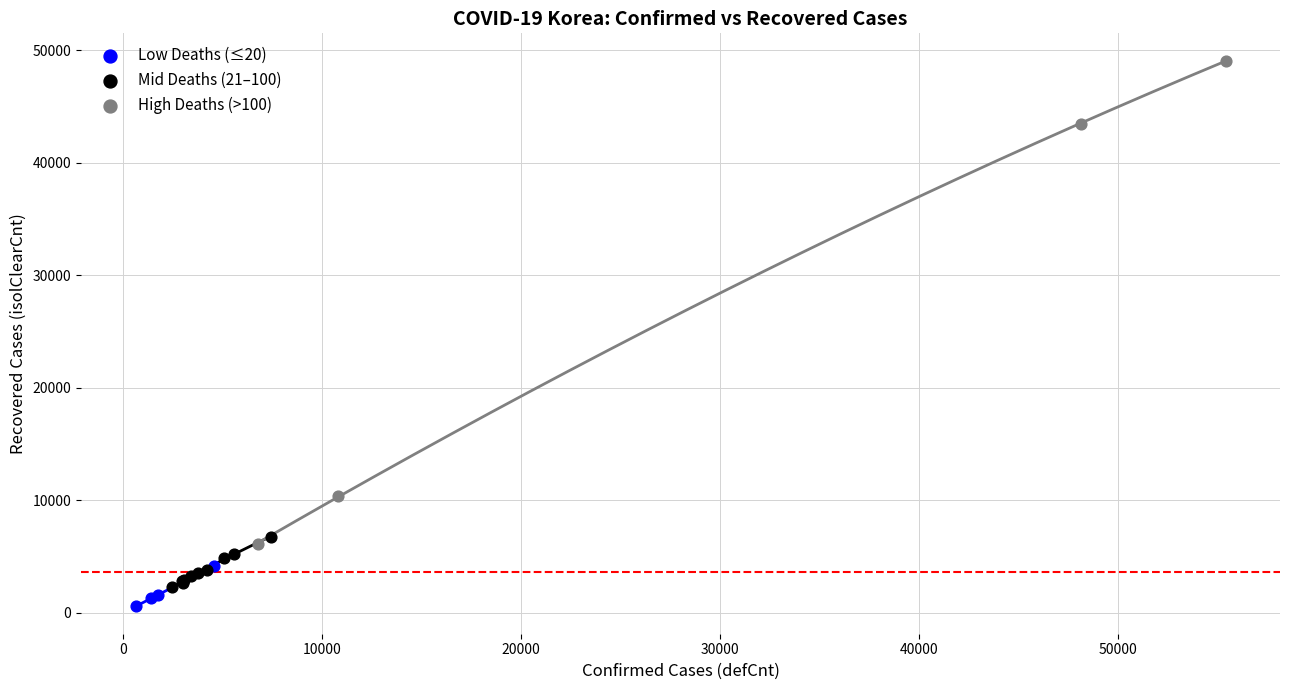

Which series has the widest spread of Y values?

High Deaths (>100)